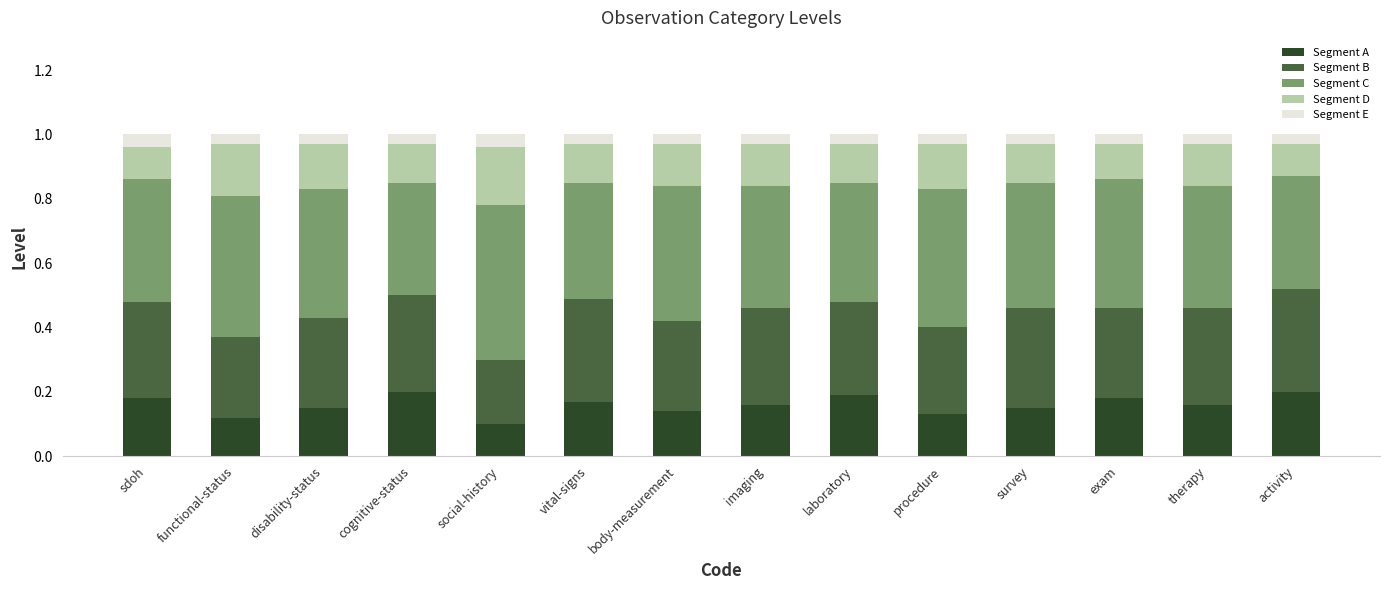

Is it true that Segment A equals 0.2 at cognitive-status?

True